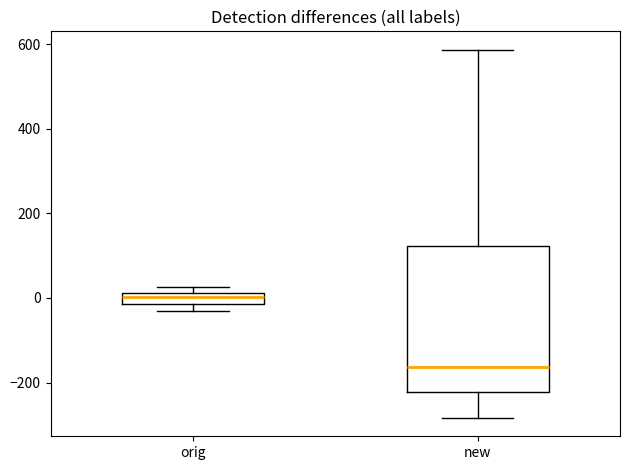

Where does the median line of the box for orig sit on the y-axis? The values are not printed on the chart, so give them approximately, as read against the axis.

0